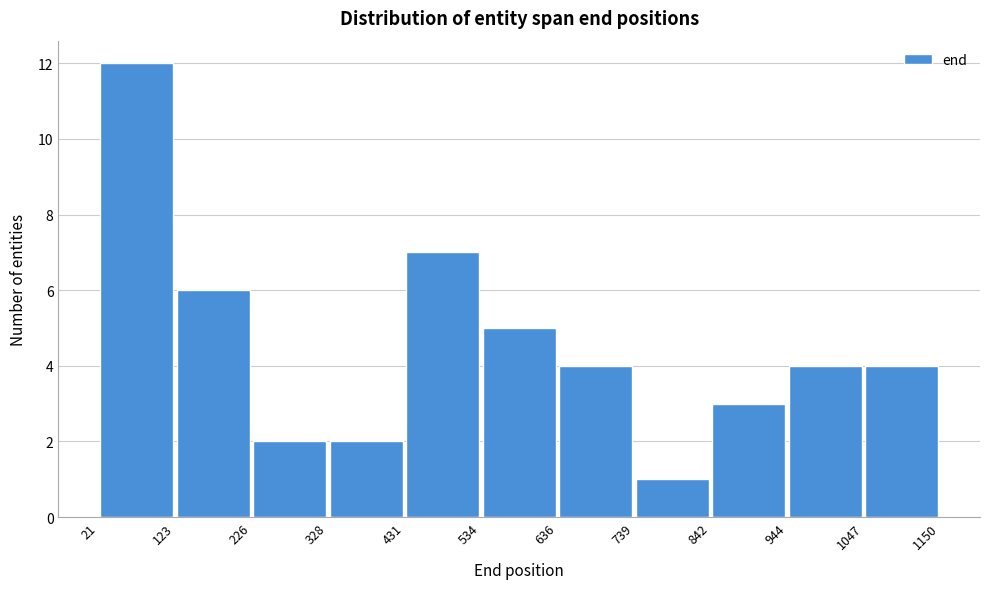

What is the height of the bar covering 328 to 431 on the x-axis? The values are not printed on the chart, so give them approximately, as read against the axis.

2